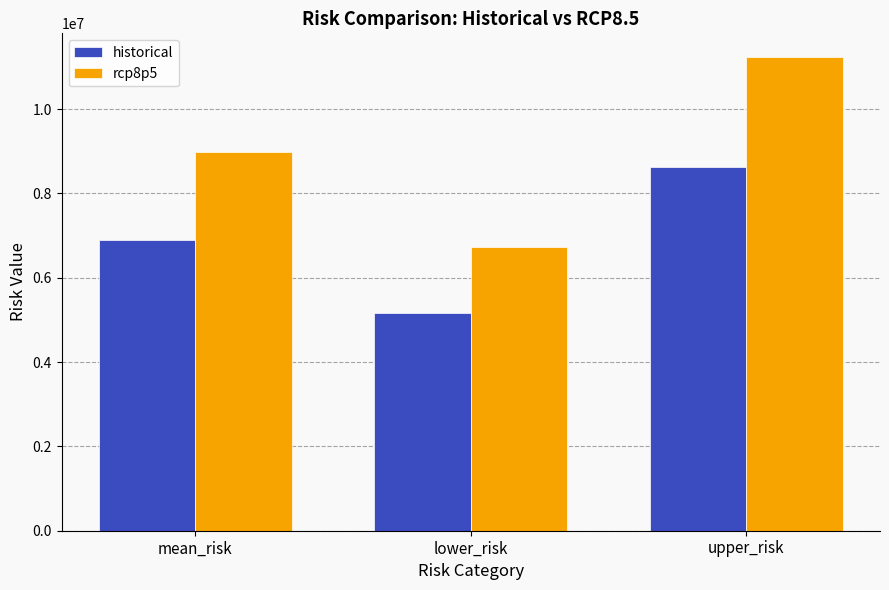

How many bars are there in total?

6